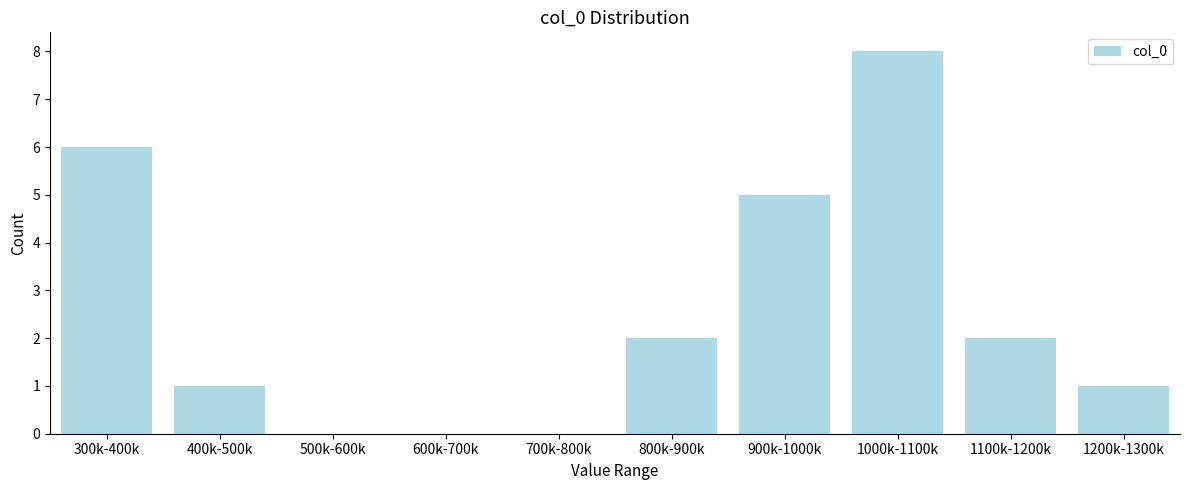

Reading left to right, list all the values displayed in this chart.

300k-400k=6	400k-500k=1	500k-600k=0	600k-700k=0	700k-800k=0	800k-900k=2	900k-1000k=5	1000k-1100k=8	1100k-1200k=2	1200k-1300k=1